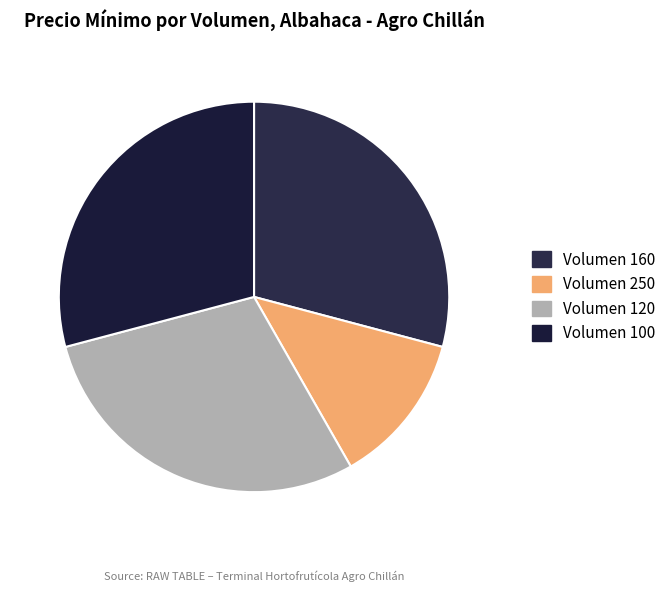

How many segments does this pie chart have?

4